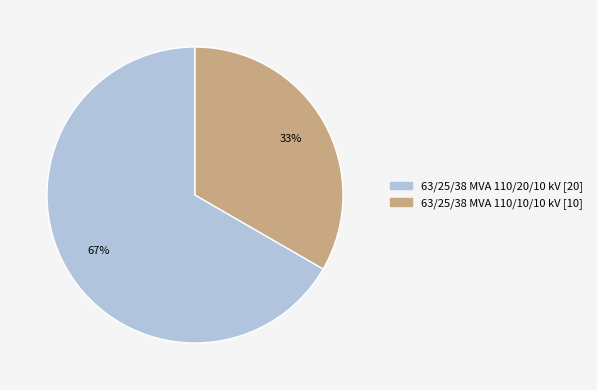

To the nearest percent, what is the average slice percentage?

50%